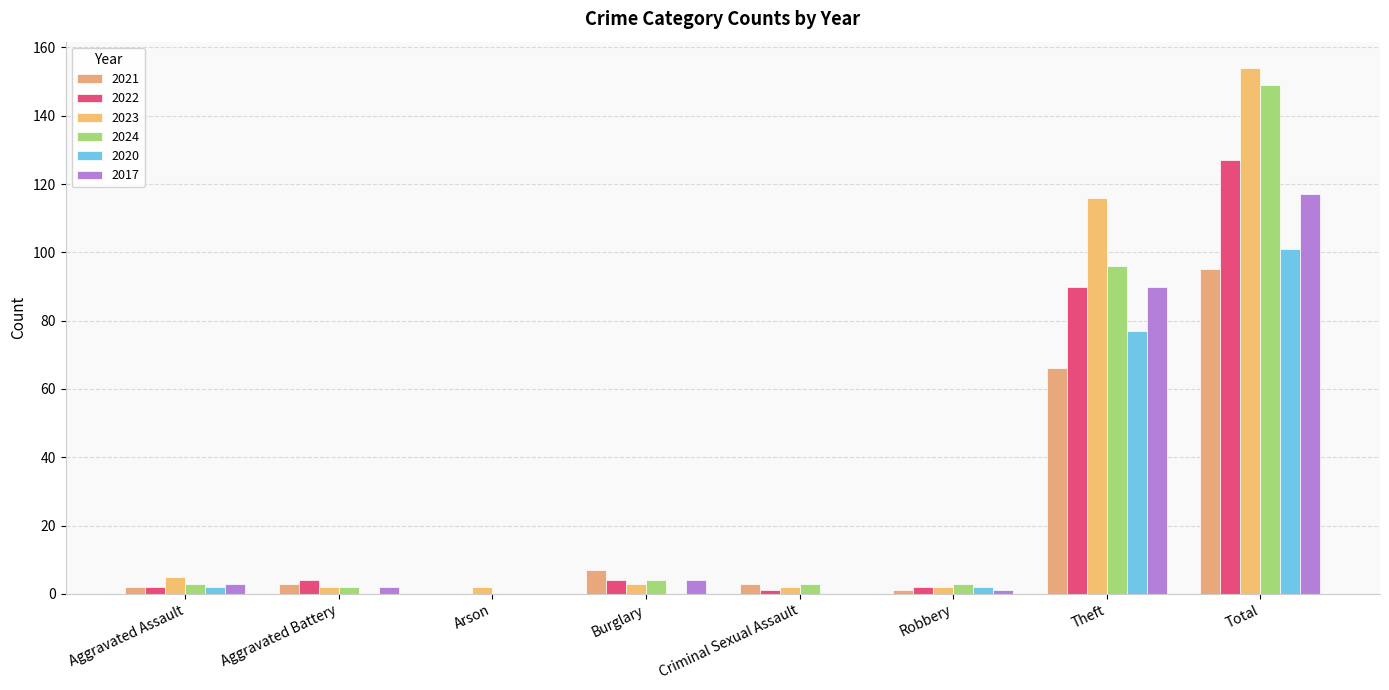

At which category is the sum across all series the highest?

Total